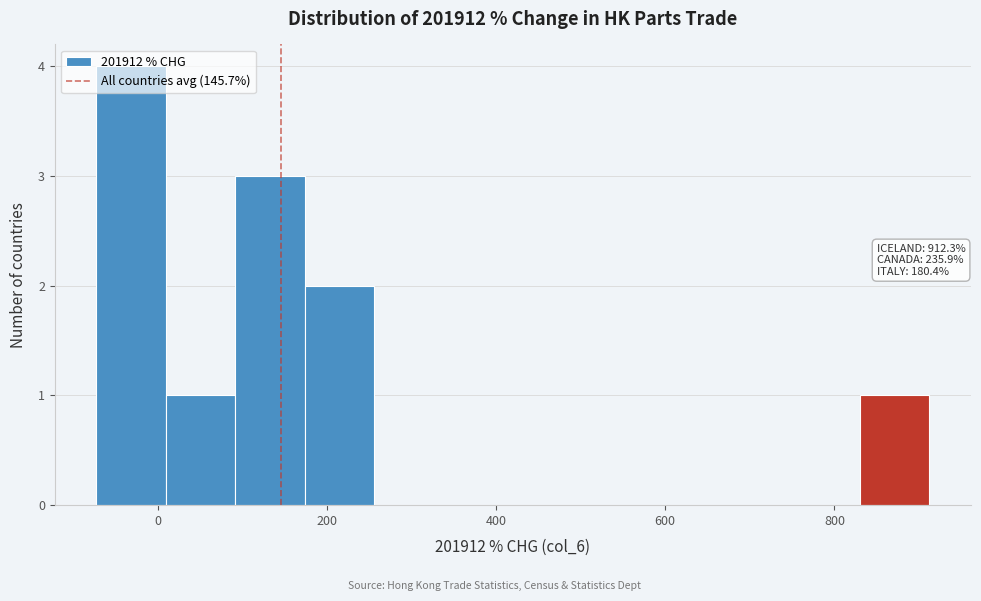

Which range on the x-axis has the tallest bar?

-80 to 0